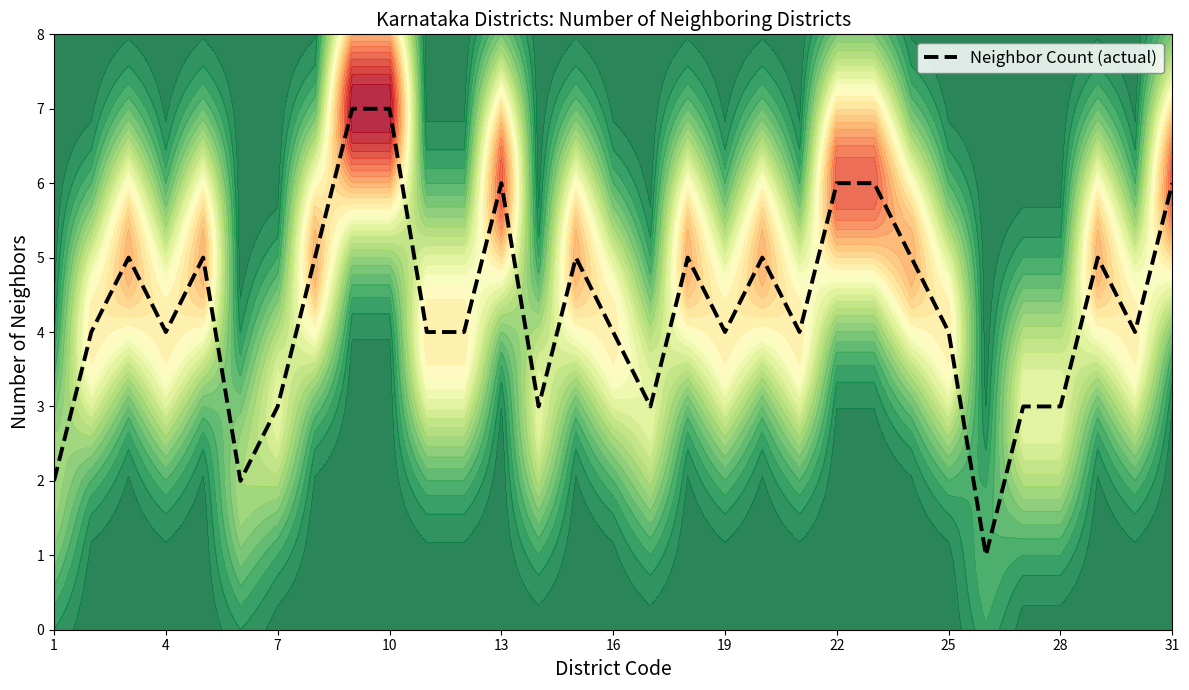

The value of Neighbor Count (actual) at 4 is 4. True or false?

True